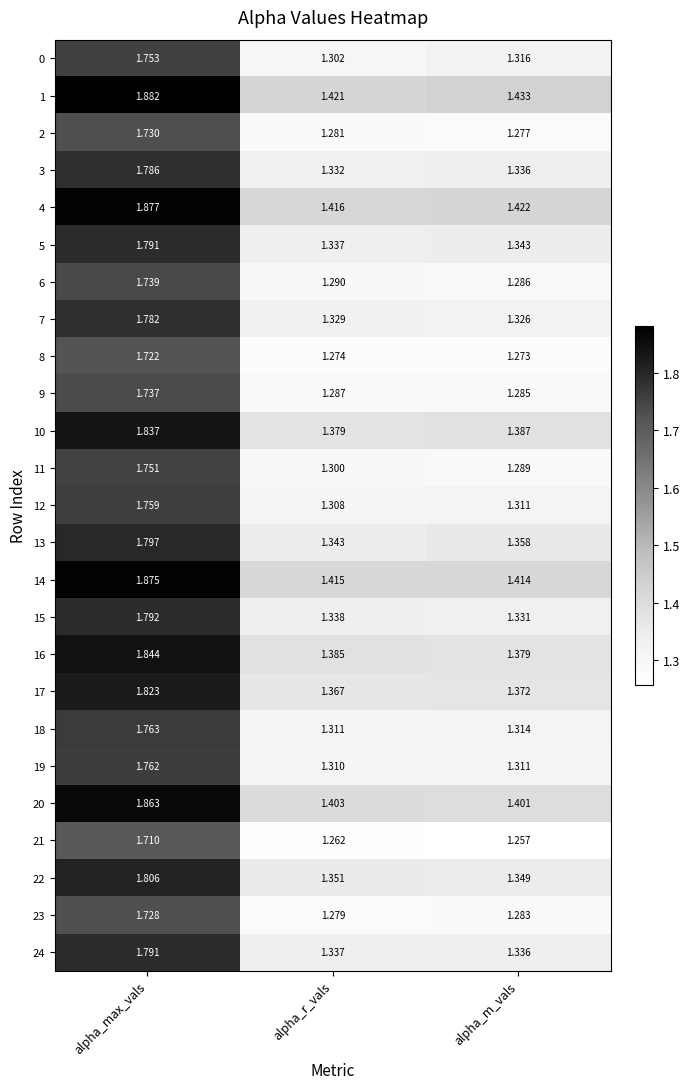

Where is 18 nearest to the value 1?

alpha_r_vals